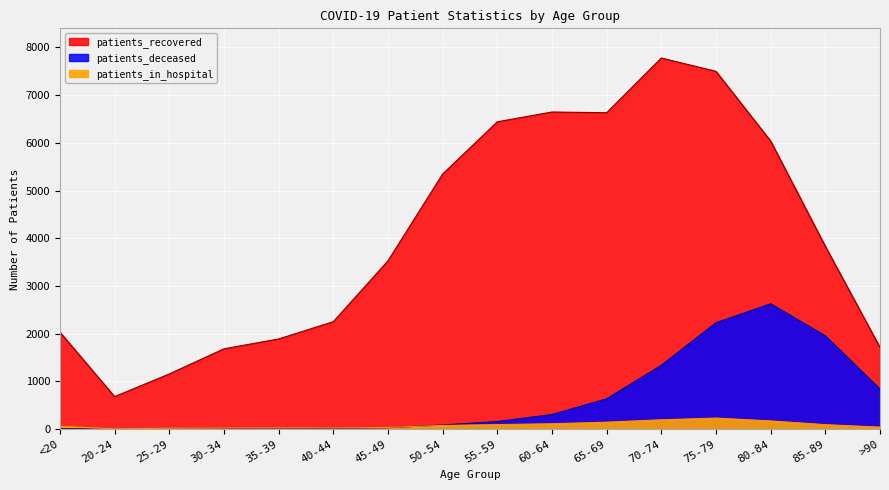

How many interior local peaks does the patients_in_hospital series have?

1